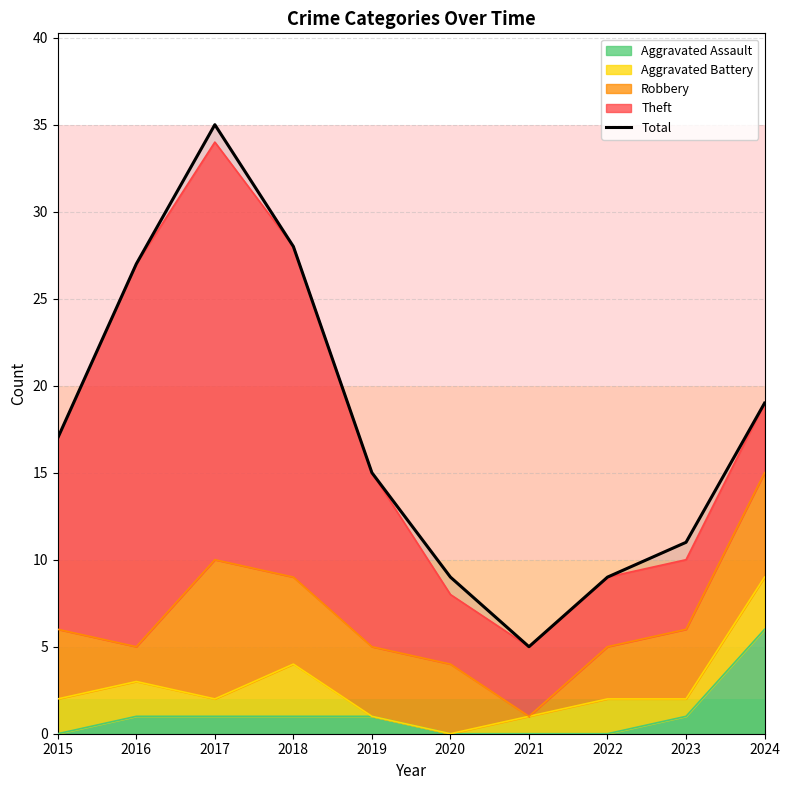

Does the chart have visible grid lines?

Yes